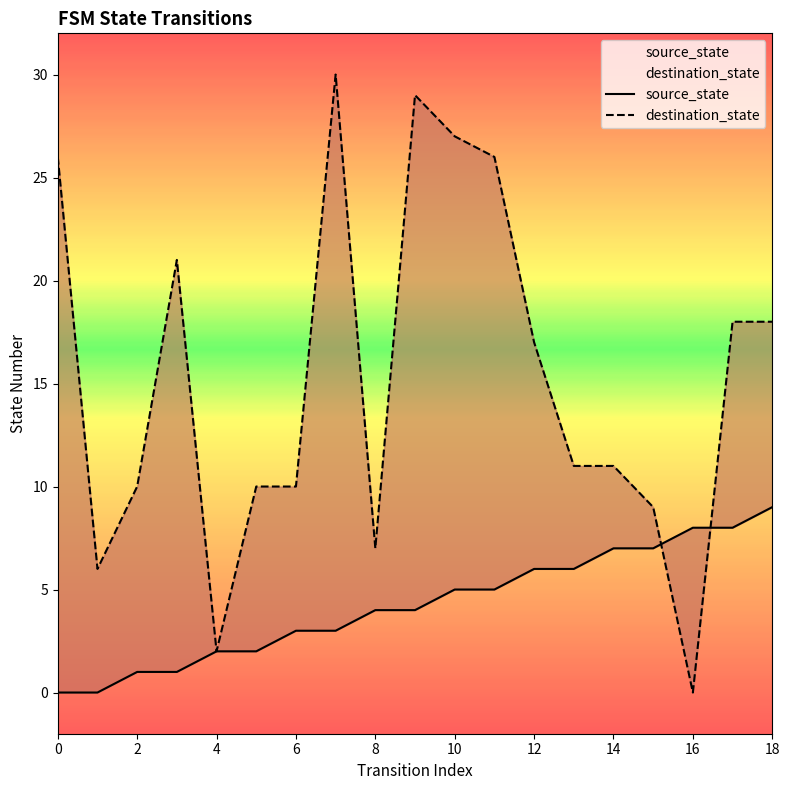

The source_state series shows 6 at 12. True or false?

True